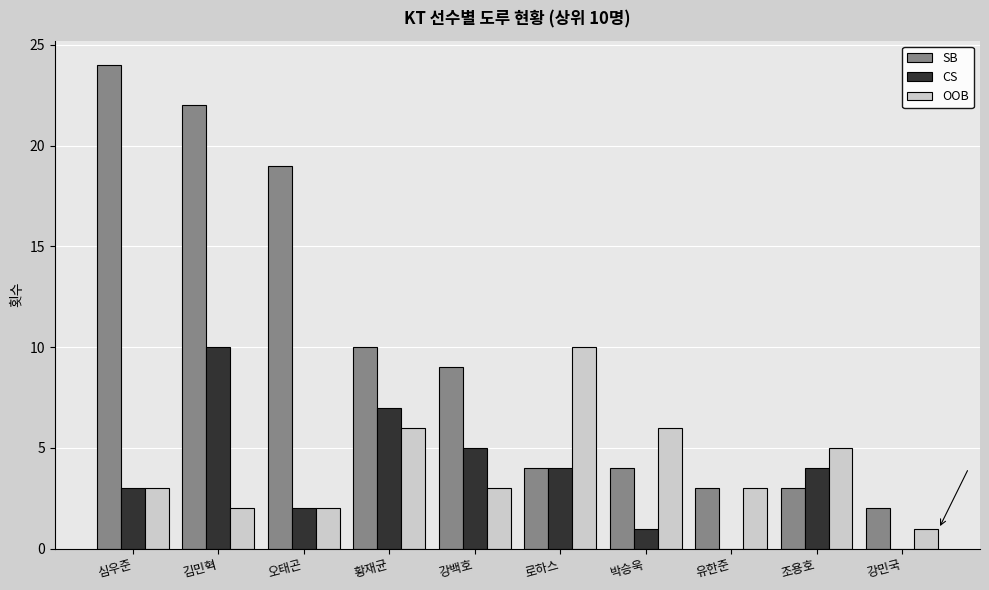

What are all the series names shown in the legend?

SB, CS, OOB